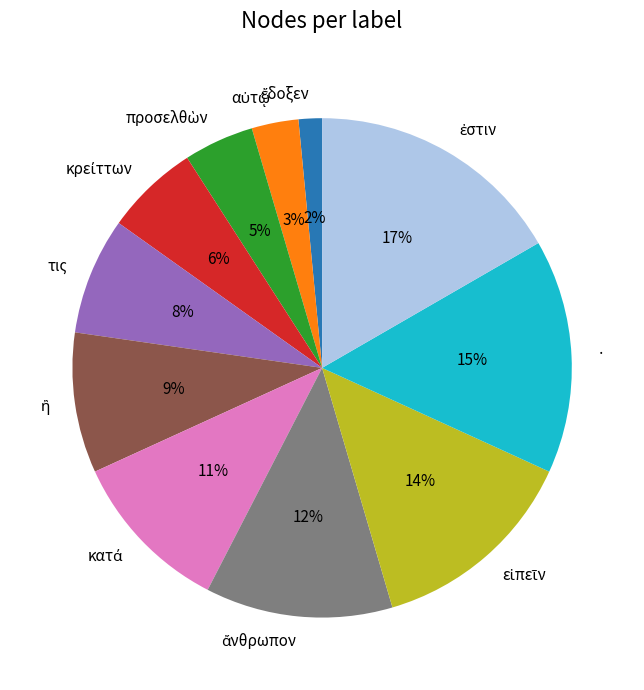

Is there a majority slice in this chart?

No